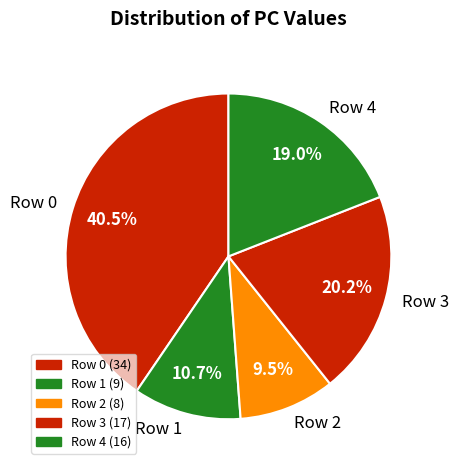

Does any single category account for the majority?

No